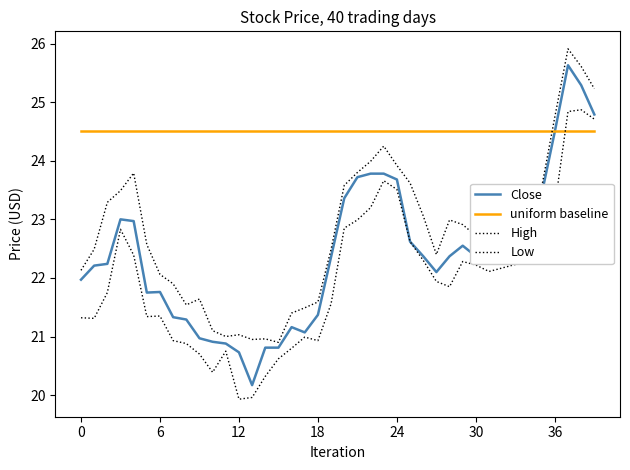

True or false: Low and Close cross at least once.

False